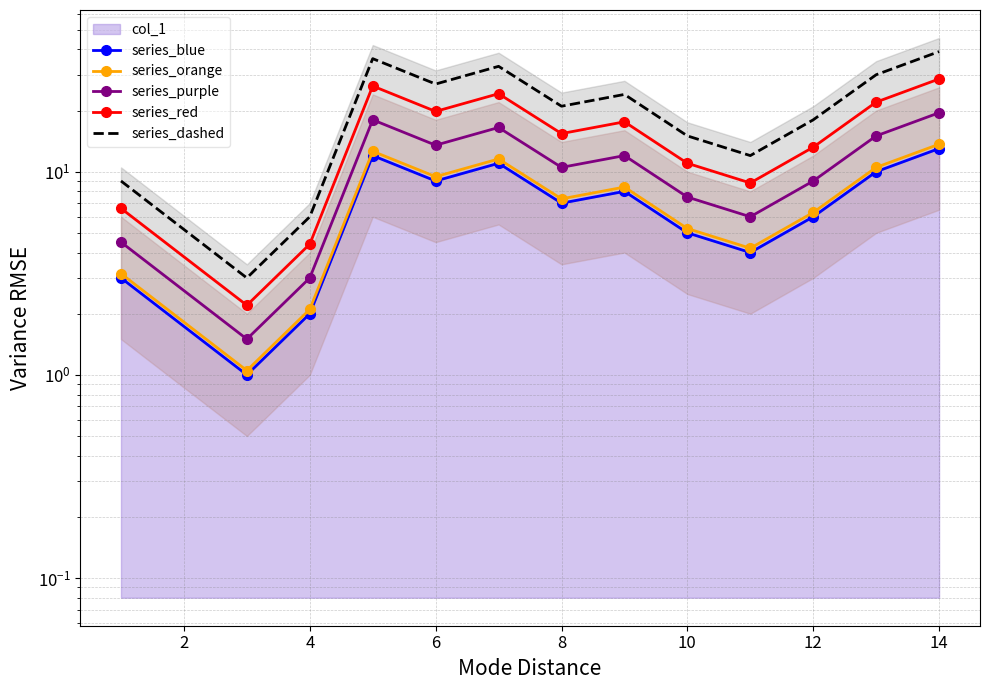

What is the difference between the maximum and minimum values in the series_blue series?

12.0